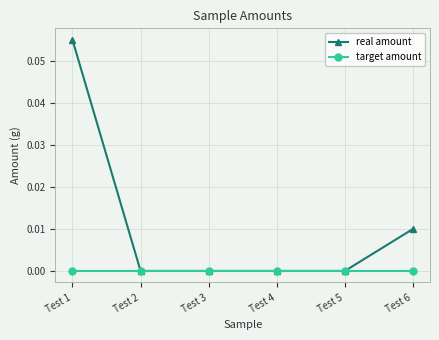

How many categories are shown in the chart?

6